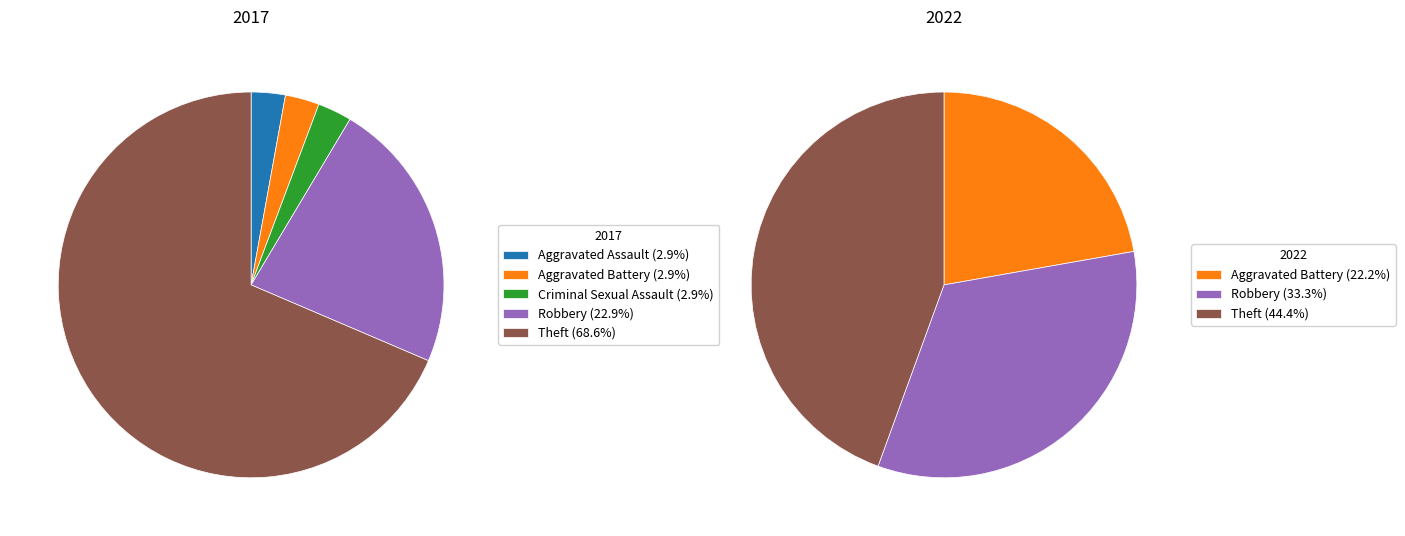

Rank the series by their maximum value, from highest to lowest.

values_2017, values_2022